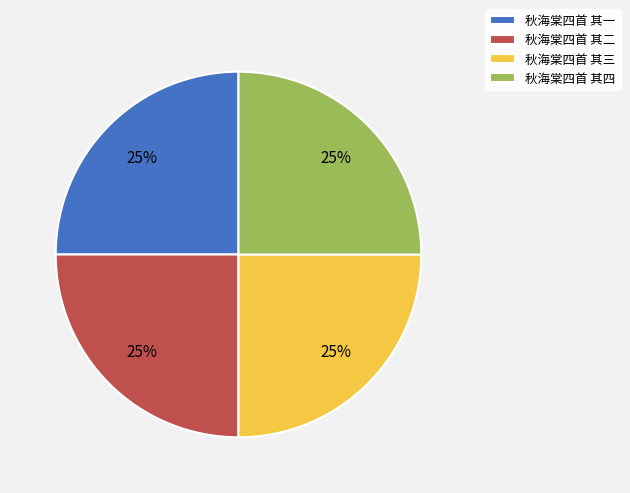

Is it true that 秋海棠四首 其二 is 38% of the pie?

False